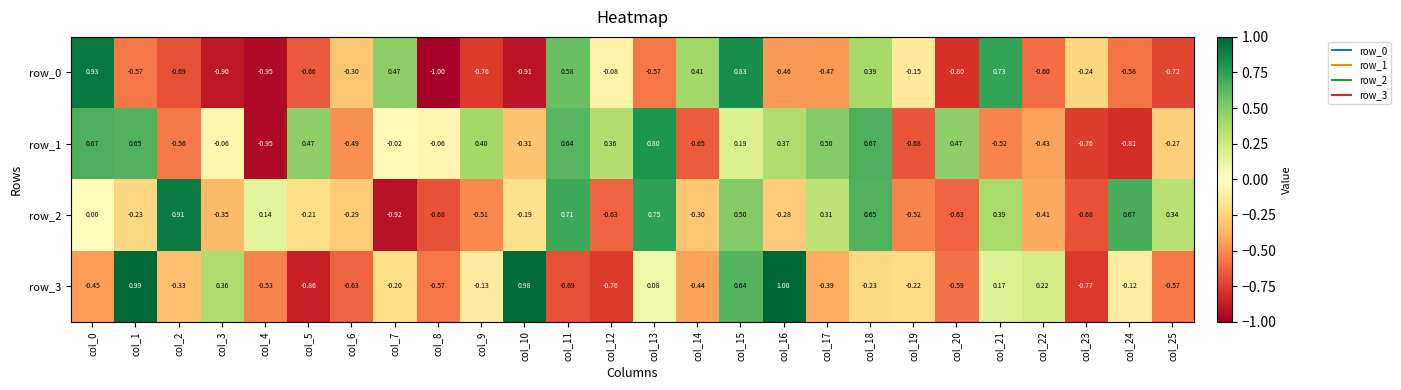

At which label is row_3 closest to 0?

col_13